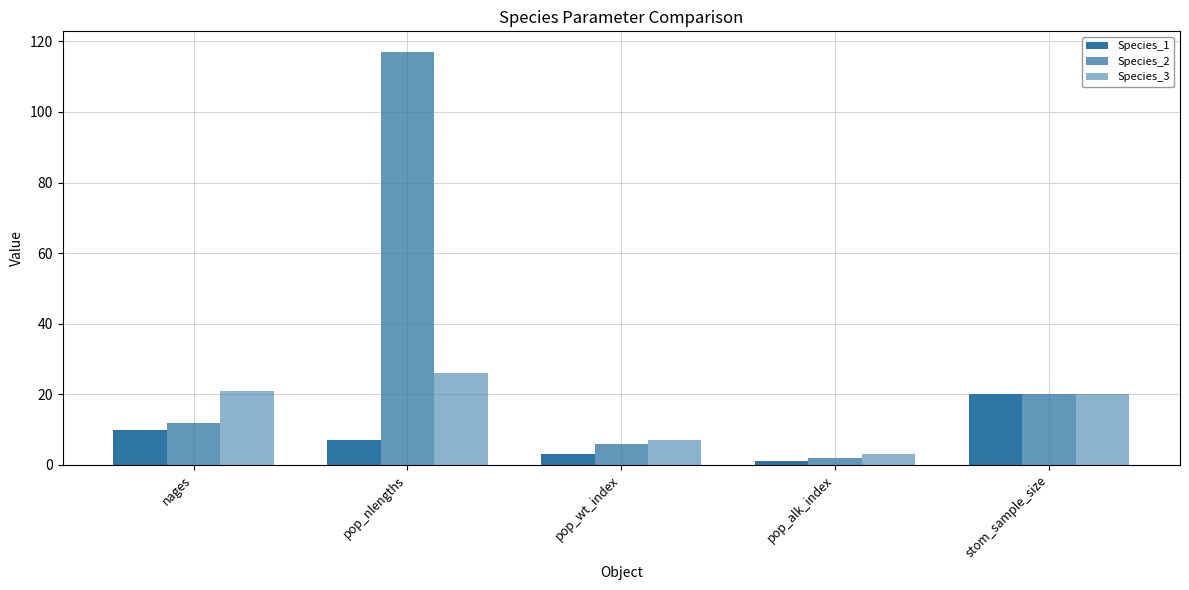

Which series has the largest total across all categories?

Species_2